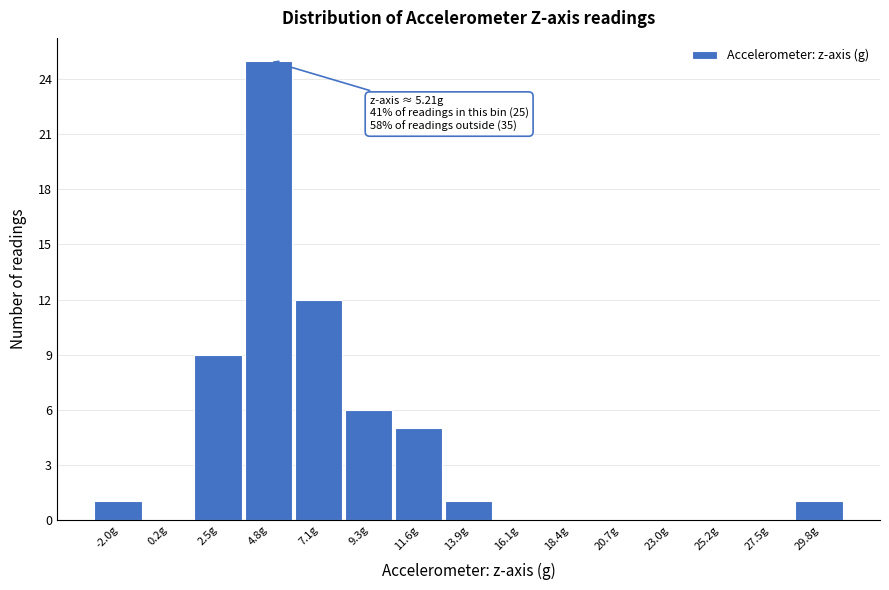

Which range on the x-axis has the tallest bar?

3.5 to 6.0